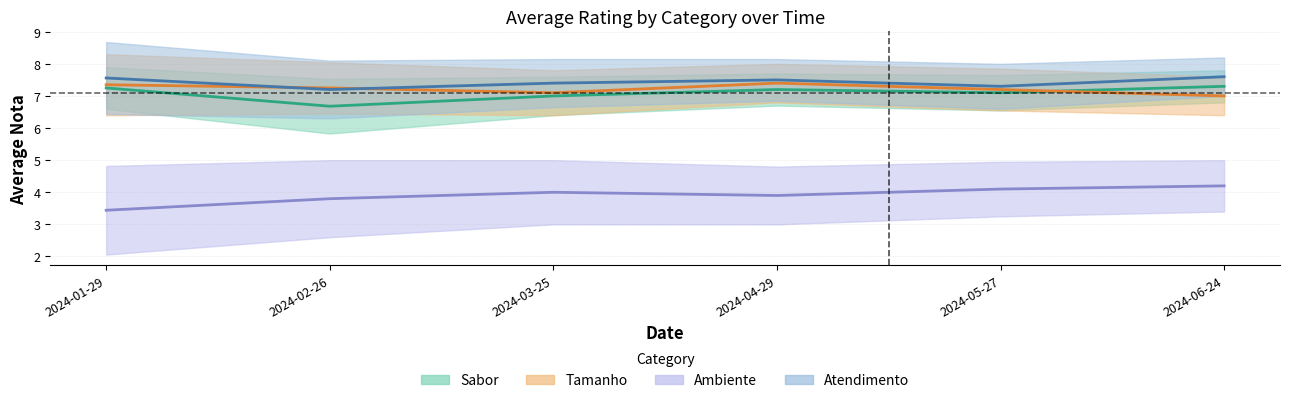

Reading right to left, what are all the values shown in this chart?

Sabor: 2024-06-24=7.3	2024-05-27=7.1	2024-04-29=7.2	2024-03-25=7.0	2024-02-26=6.7	2024-01-29=7.2
Tamanho: 2024-06-24=7.0	2024-05-27=7.2	2024-04-29=7.4	2024-03-25=7.1	2024-02-26=7.2	2024-01-29=7.3
Ambiente: 2024-06-24=4.2	2024-05-27=4.1	2024-04-29=3.9	2024-03-25=4.0	2024-02-26=3.8	2024-01-29=3.4
Atendimento: 2024-06-24=7.6	2024-05-27=7.3	2024-04-29=7.5	2024-03-25=7.4	2024-02-26=7.2	2024-01-29=7.6